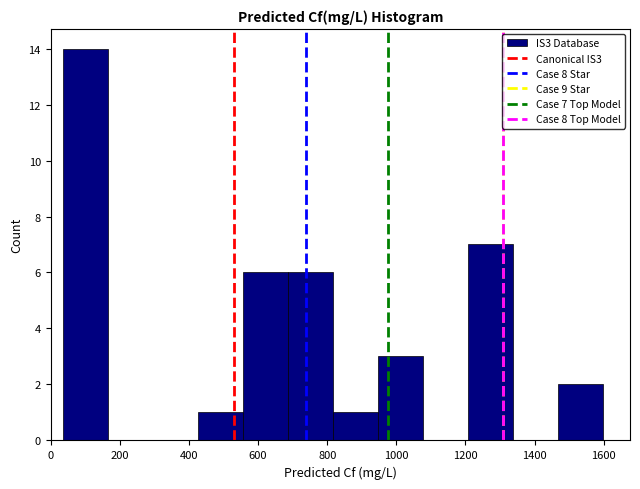

Over which range of the x-axis is the bar tallest?

40 to 160